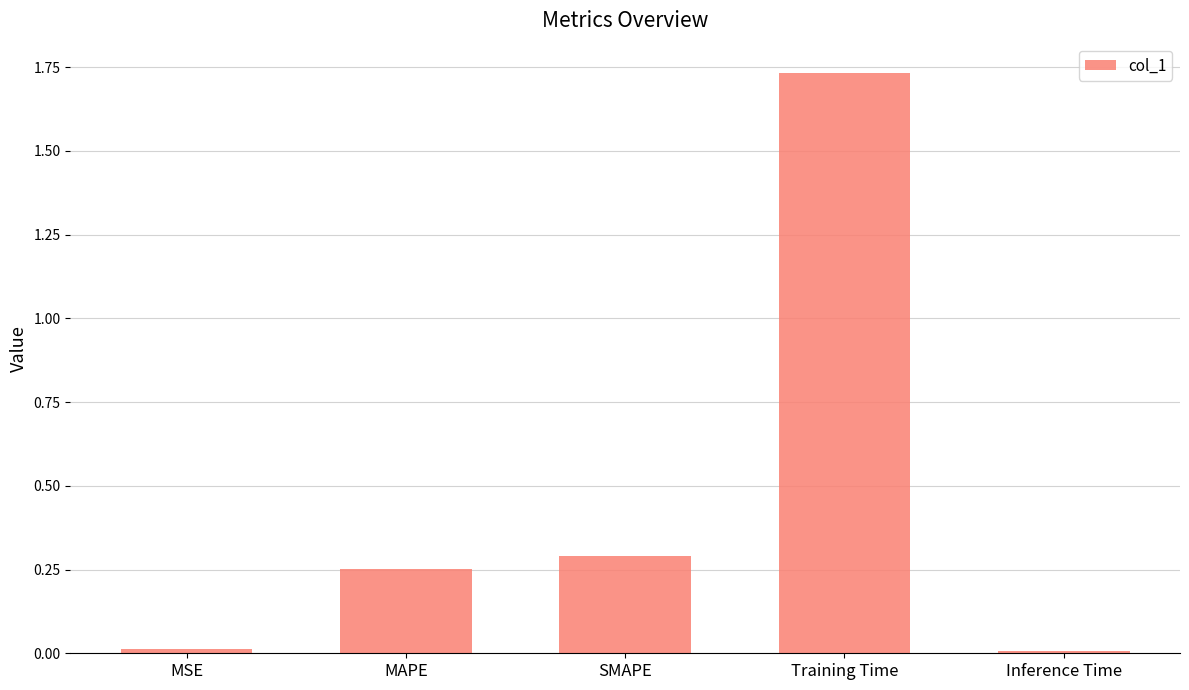

What is the label of the 4th bar from the right?

MAPE